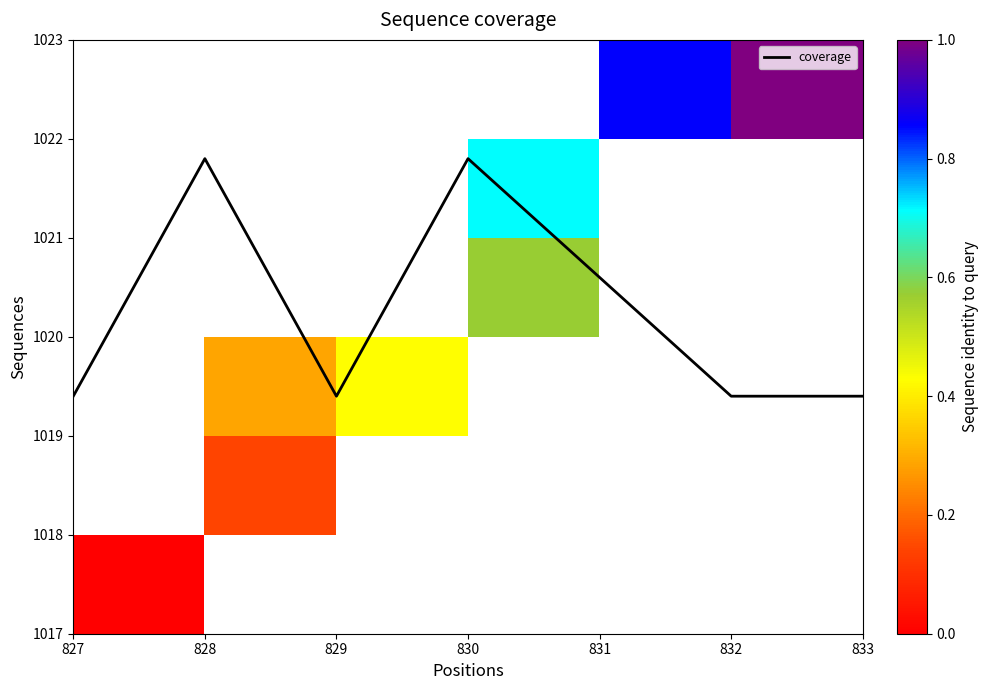

Is it true that coverage equals 1019.4 at 829?

True